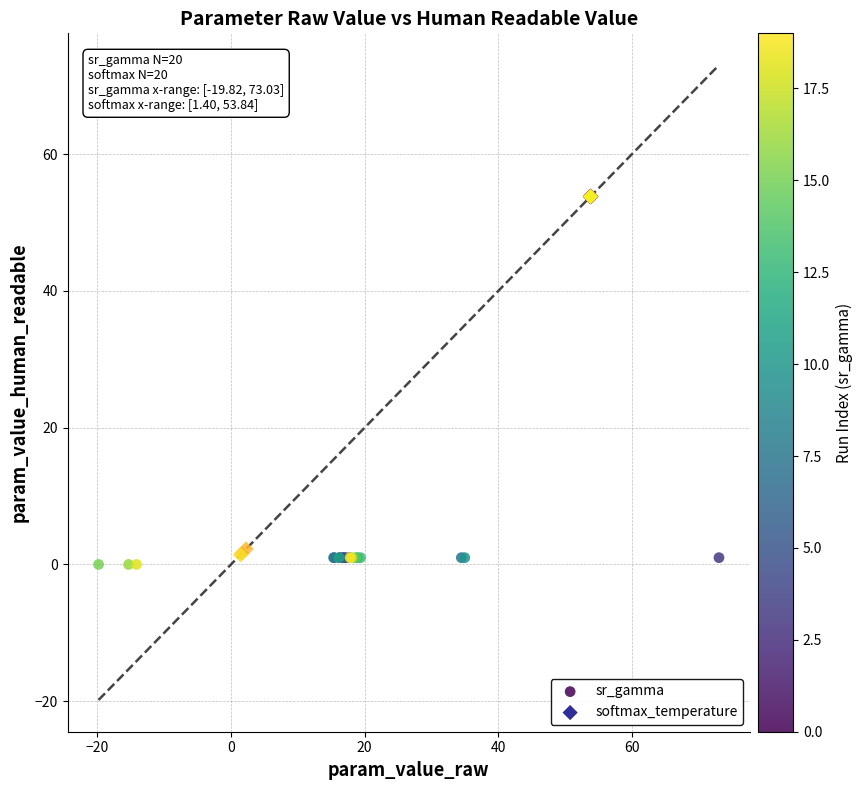

What are all the series names shown in the legend?

sr_gamma, softmax_temperature